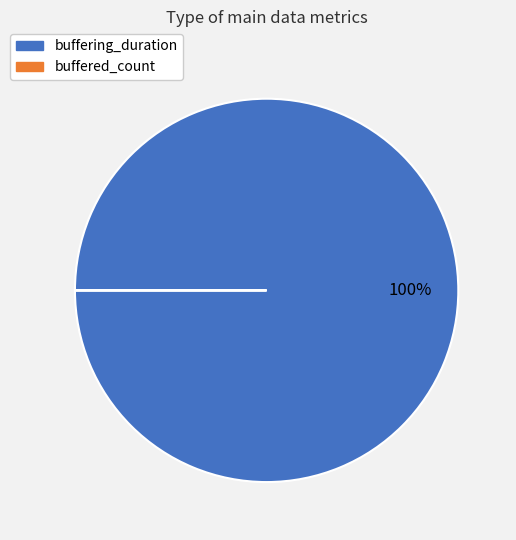

What is the largest slice in the pie chart?

buffering_duration